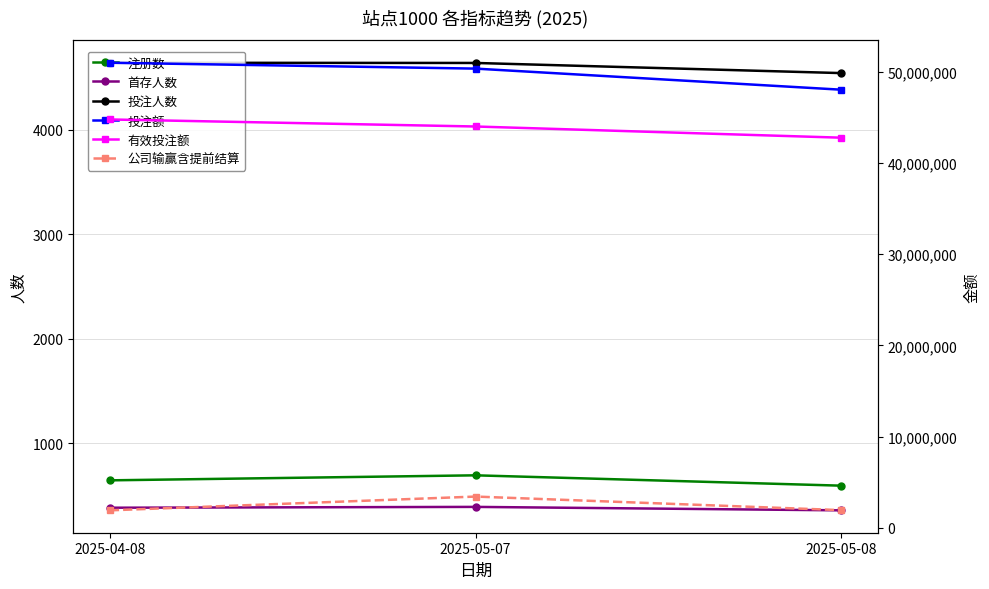

What is the total value across all series at 2025-05-07?

97789106.1